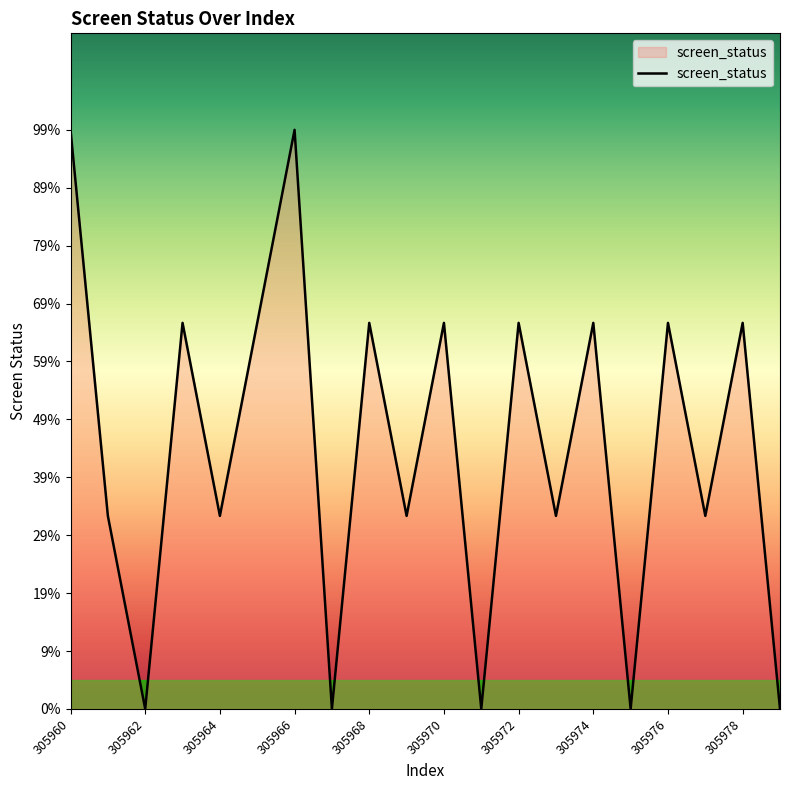

List the labels in order of value, smallest first.

305962, 305967, 305971, 305975, 305979, 305961, 305964, 305969, 305973, 305977, 305963, 305965, 305968, 305970, 305972, 305974, 305976, 305978, 305960, 305966